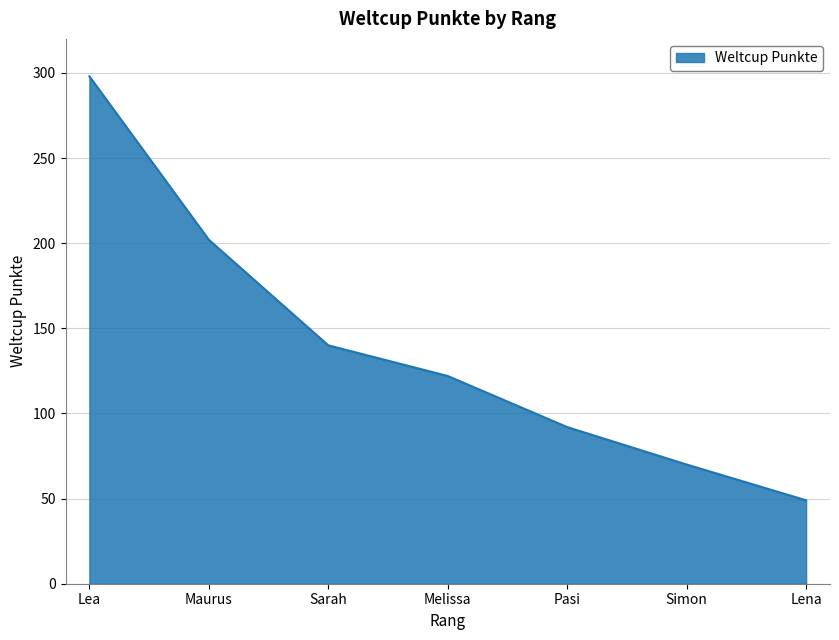

What is the change in value from Melissa to Simon?

-52